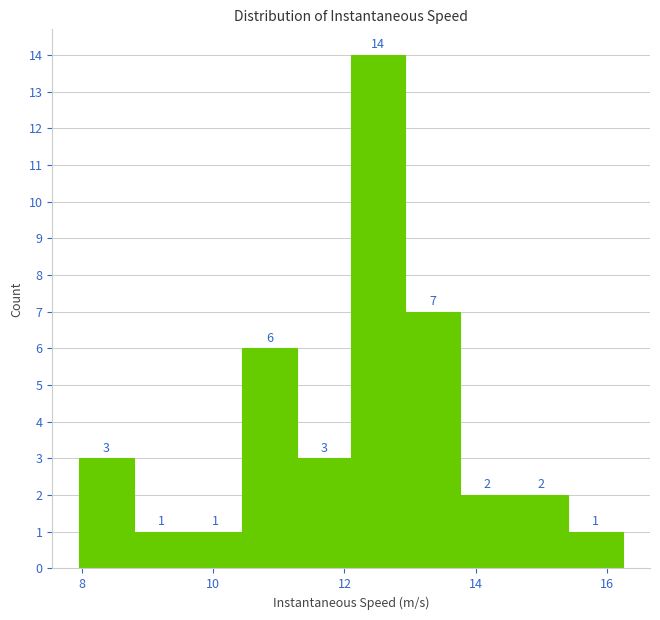

Which range on the x-axis has the tallest bar?

12.2 to 13.0